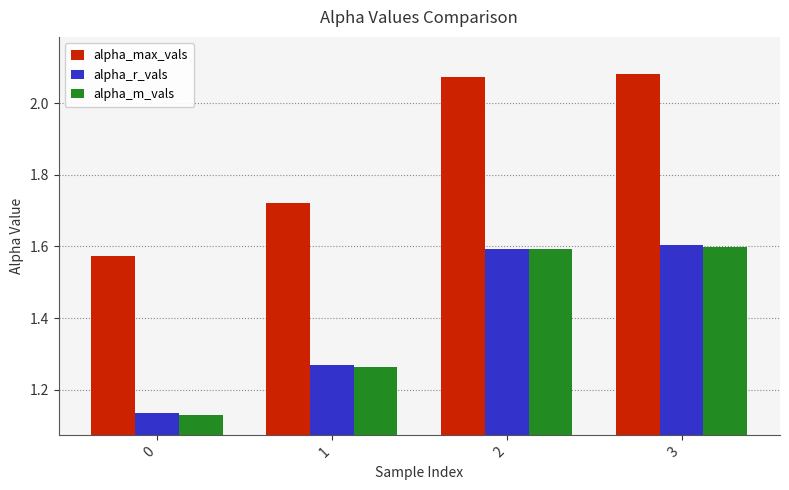

Count the alpha_m_vals values in the range 1 to 2.

4